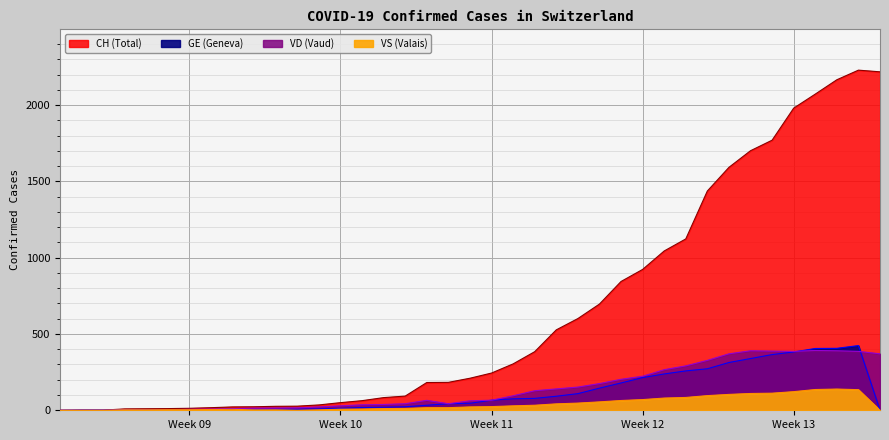

At which category does VD reach its first local valley?

2020-03-14